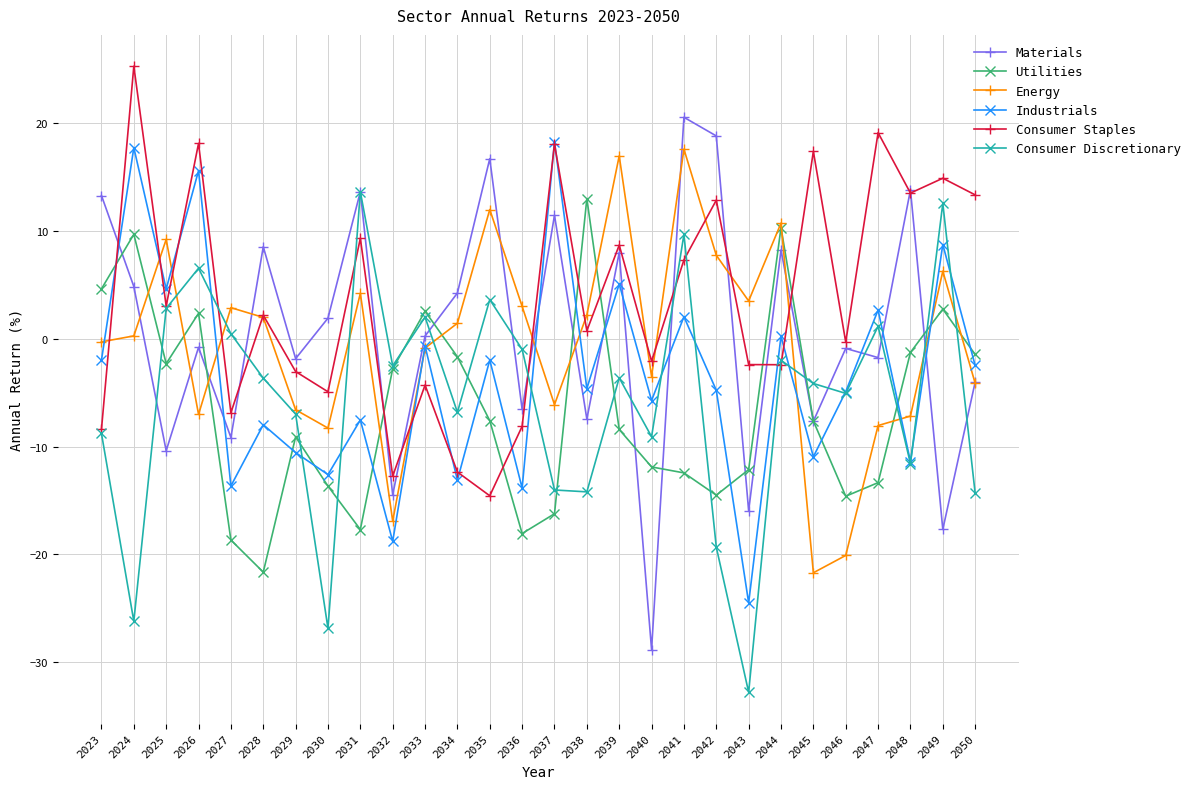

At which category does the chart reach its peak across all series?

2024